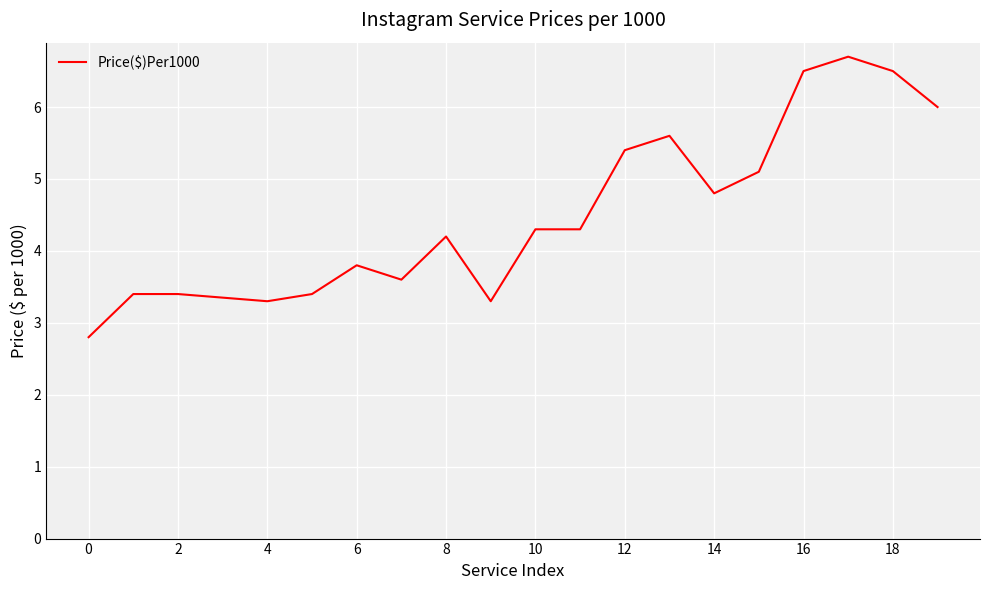

How many lines are shown in the chart?

1